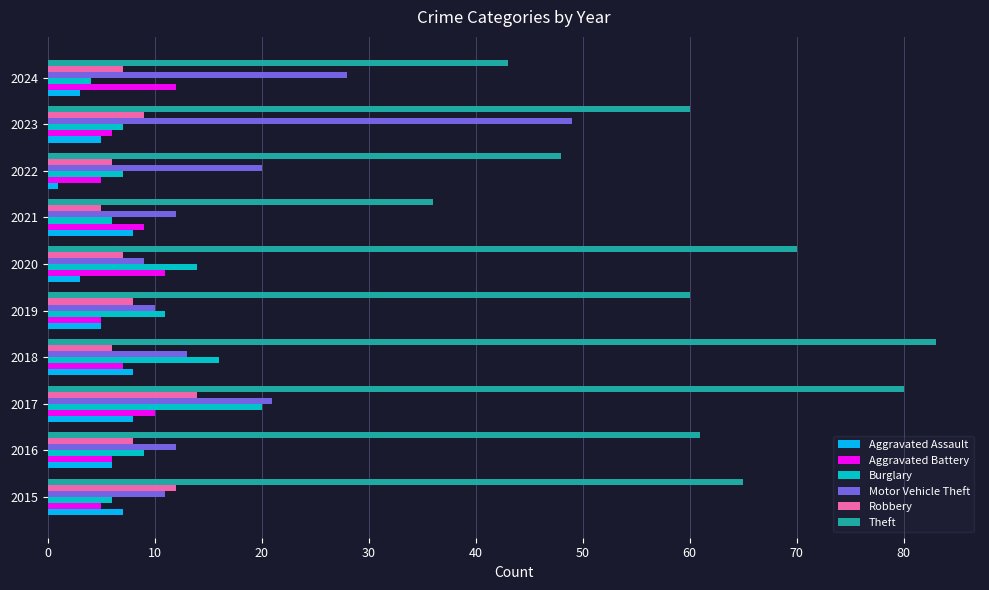

At how many categories does at least one series exceed 30?

10